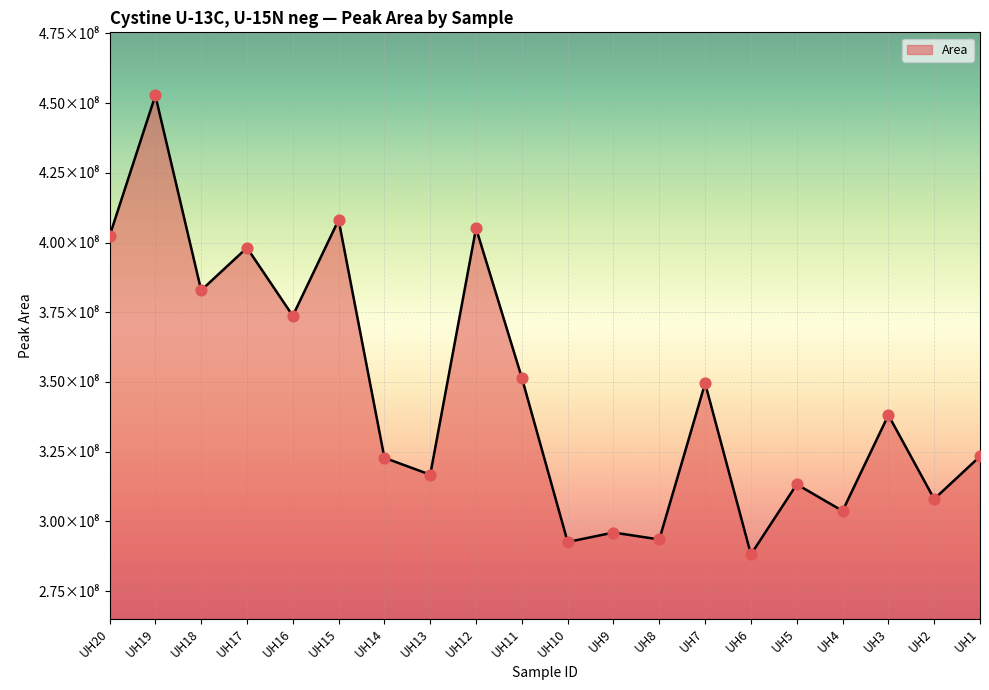

Approximately how many times larger is the value at UH20 compared to UH16?

1.1